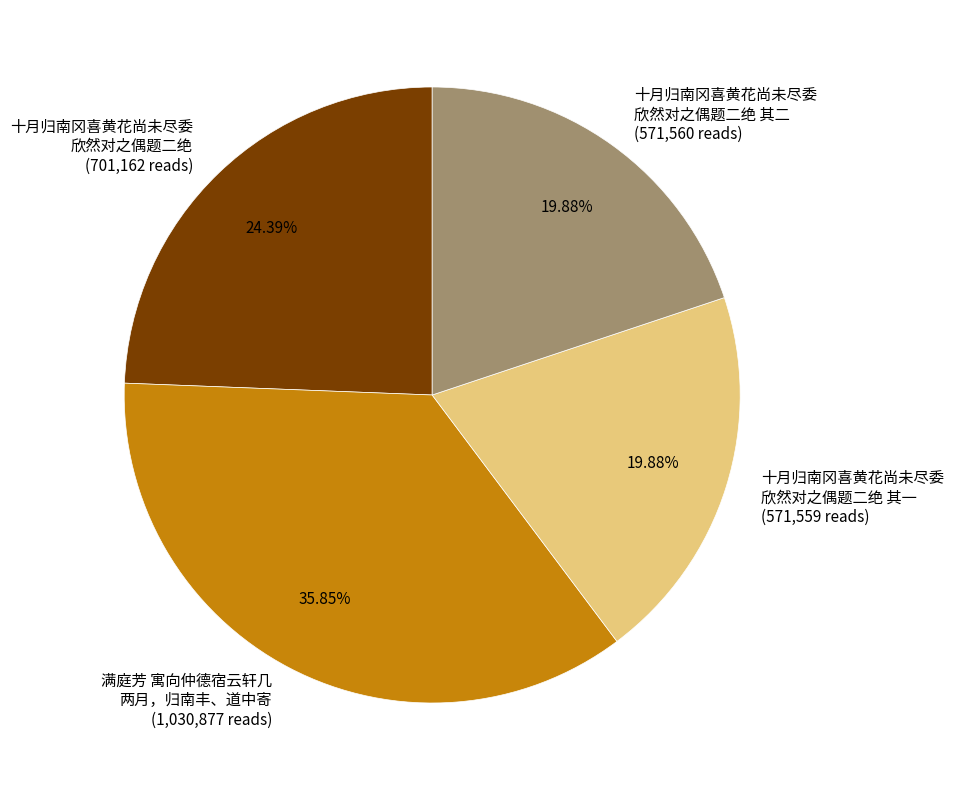

Does any single category account for the majority?

No